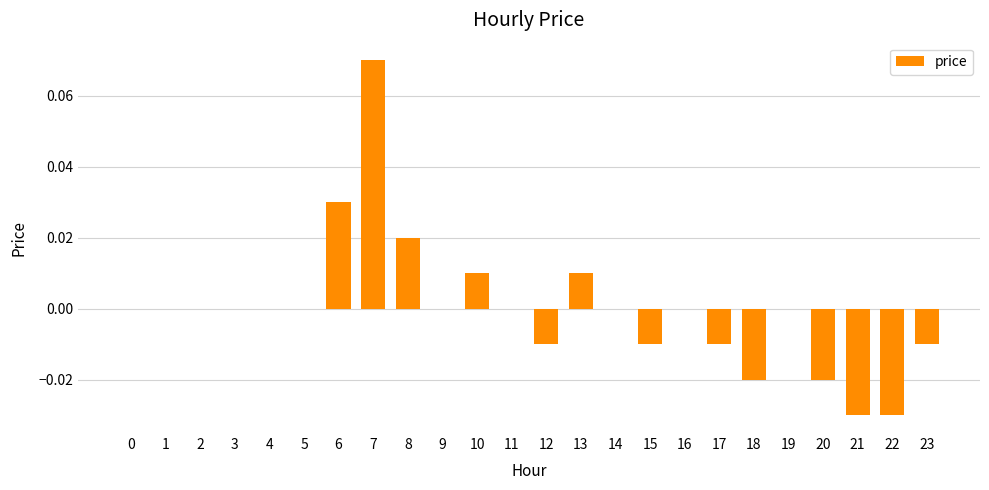

True or false: the data shows 0.0 at 16.

True